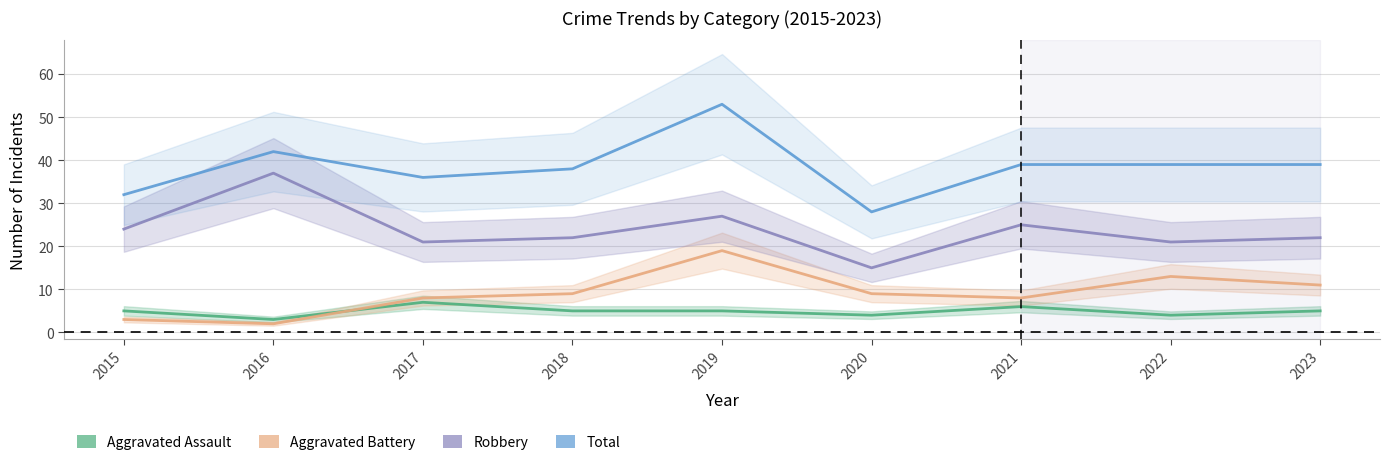

At how many categories does at least one series exceed 52?

1